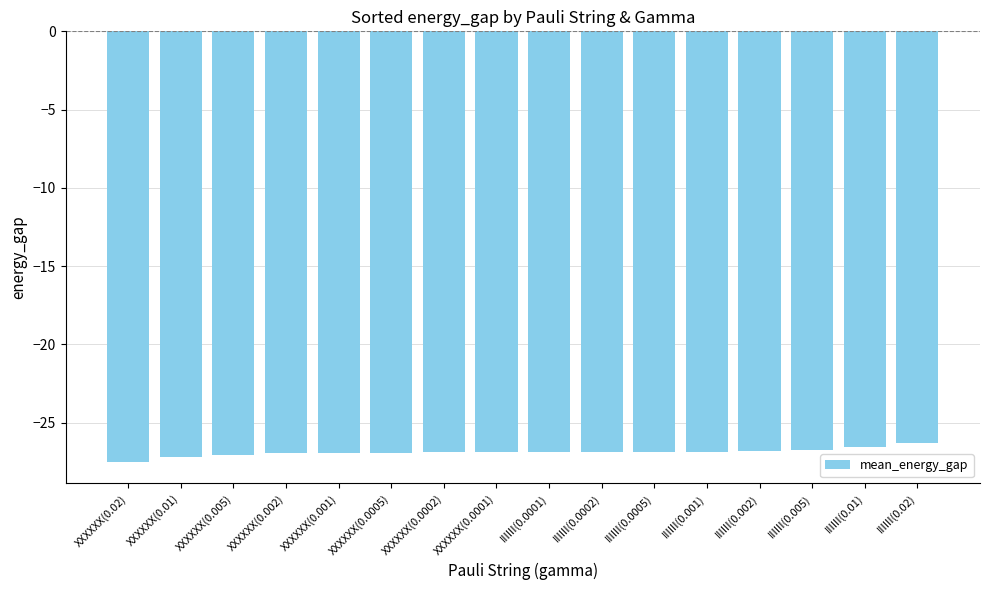

What is the label of the 16th bar from the right?

XXXXXX(0.02)